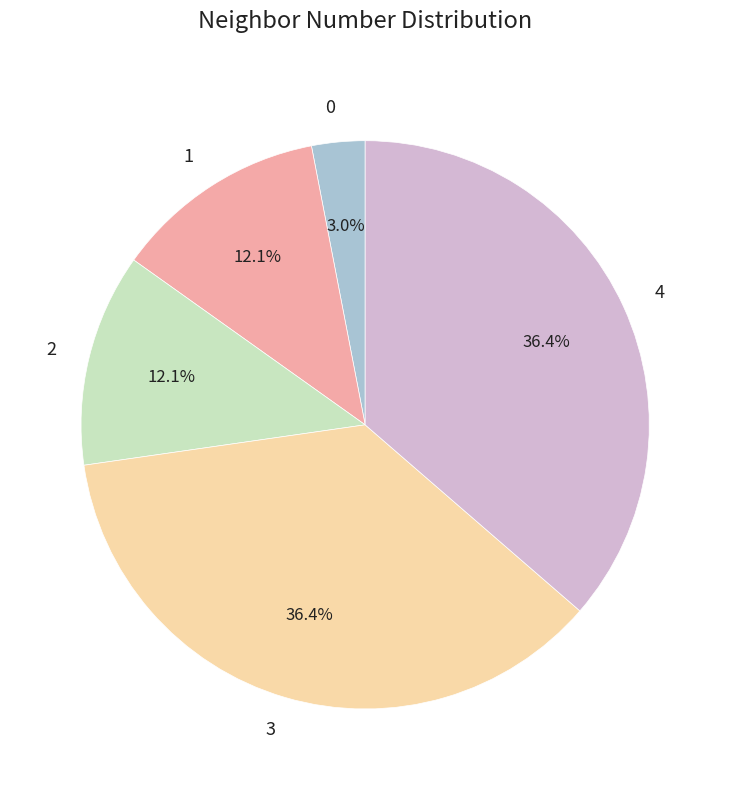

Count the number of slices in the pie.

5